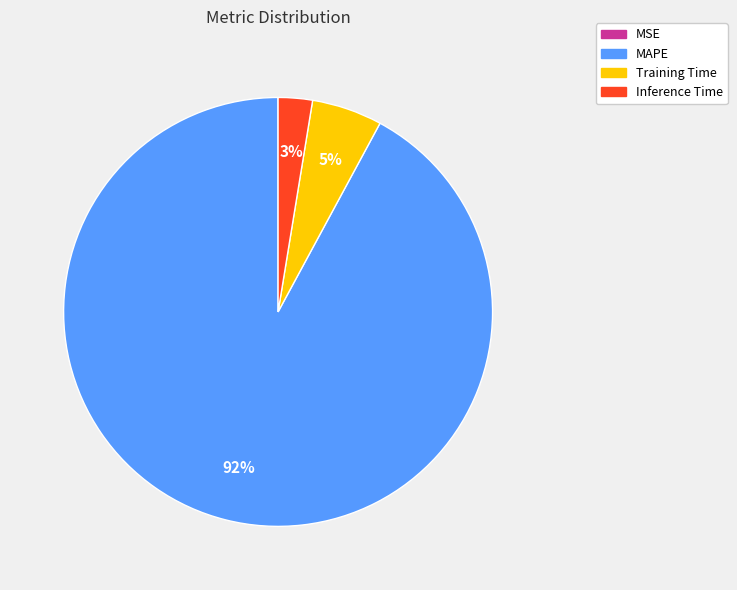

Combined, do Training Time and Inference Time account for over 50%?

No